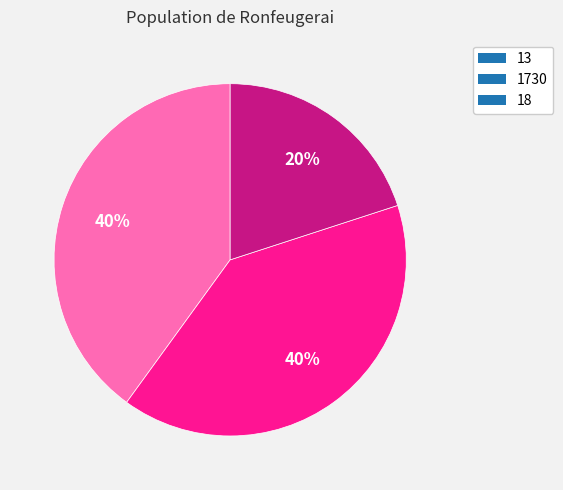

Does 13 account for over 50% of the chart?

No